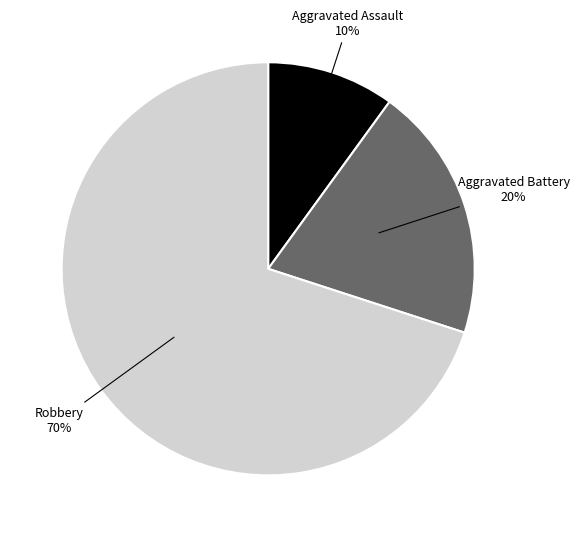

Does Robbery account for over 50% of the chart?

Yes